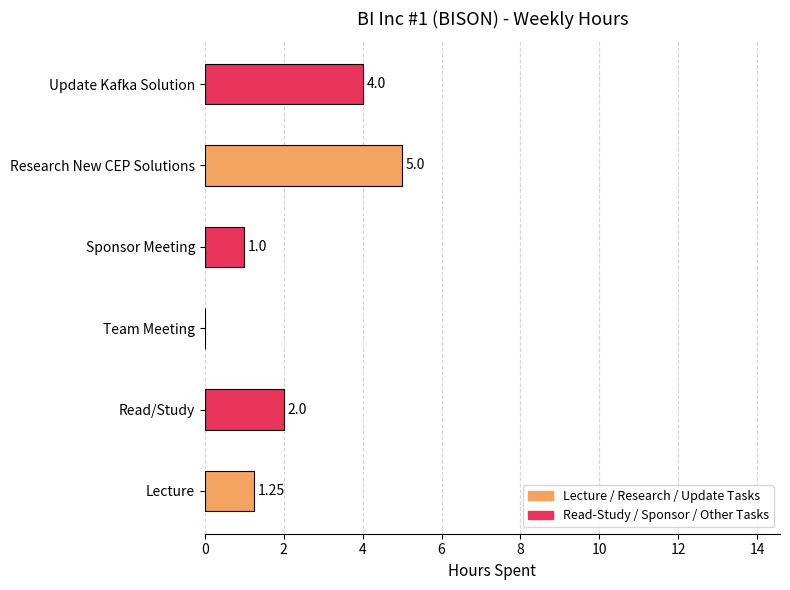

What is the change in value from Team Meeting to Research New CEP Solutions?

+5.0